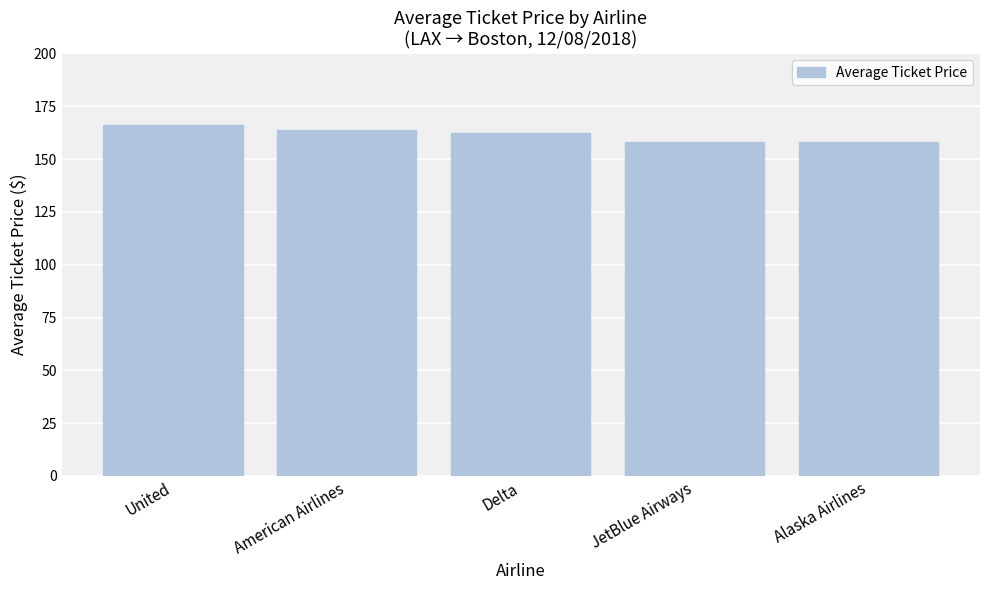

How many bars are there in total?

5